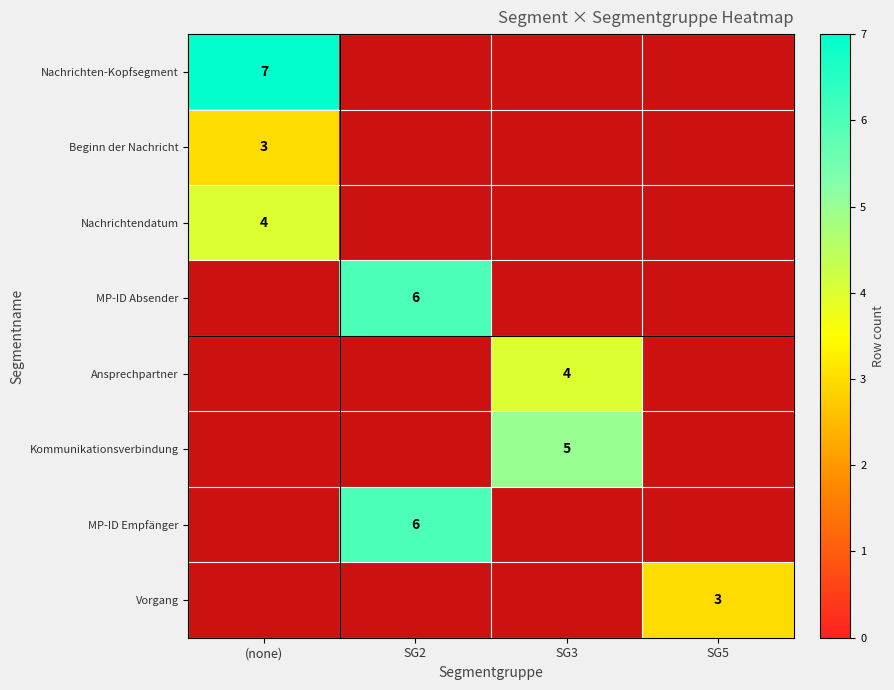

The MP-ID Absender series shows 6 at SG2. True or false?

True